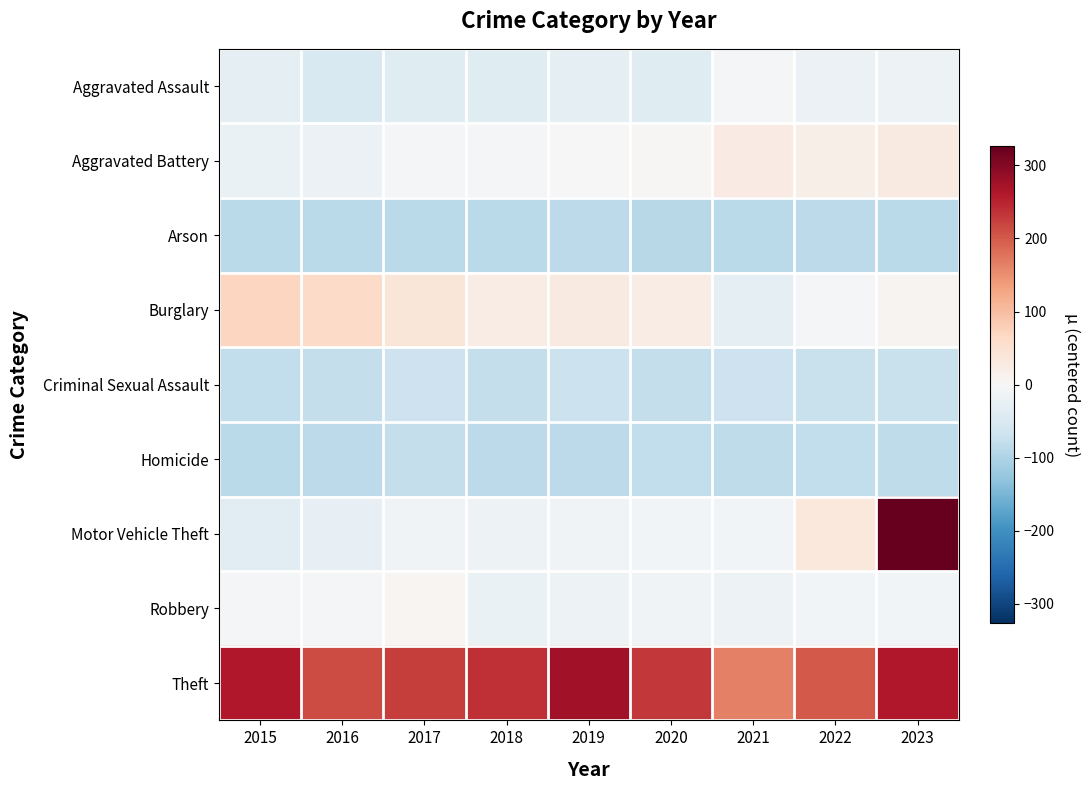

How many distinct data groups are displayed?

9